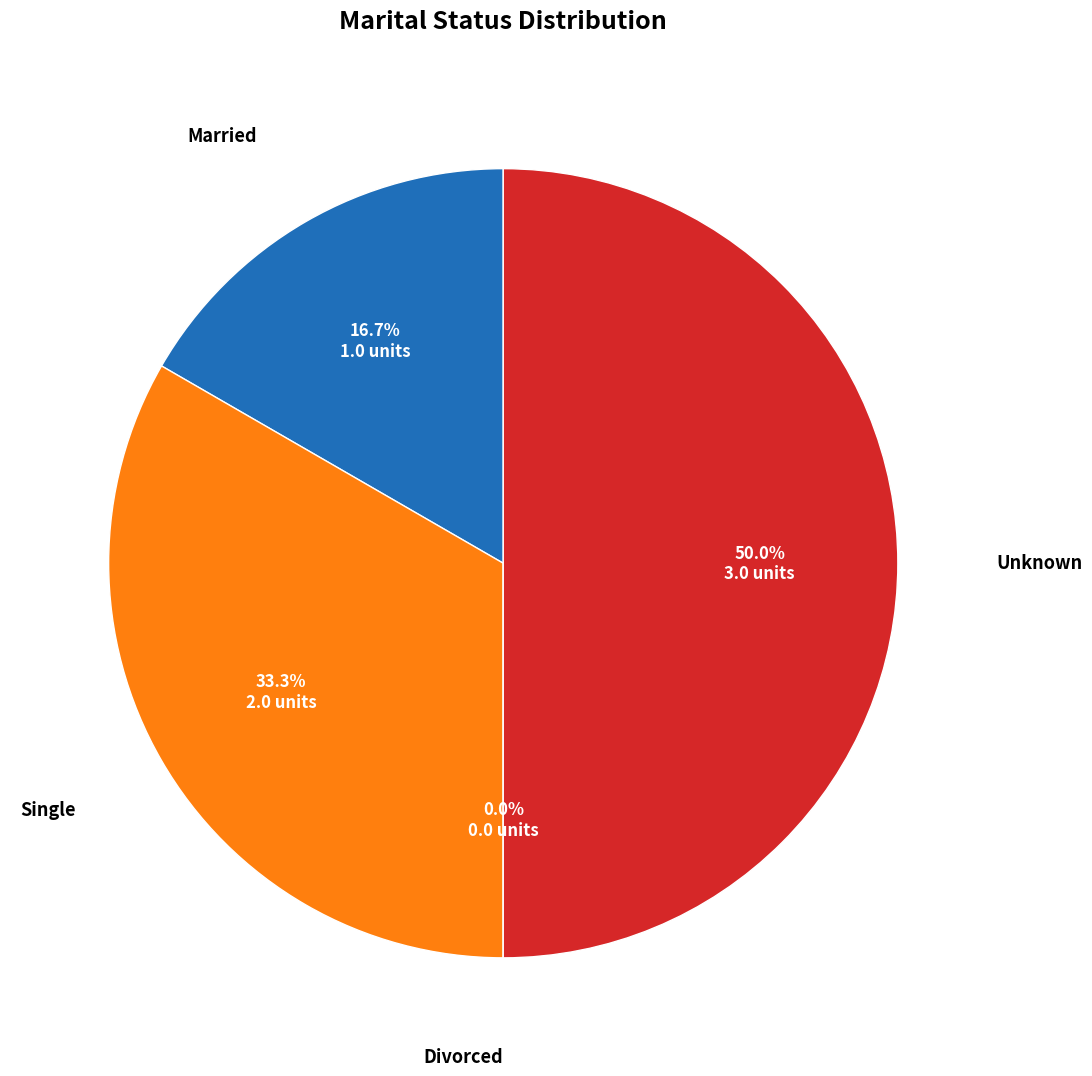

What percentage is NOT represented by Unknown?

50.0%